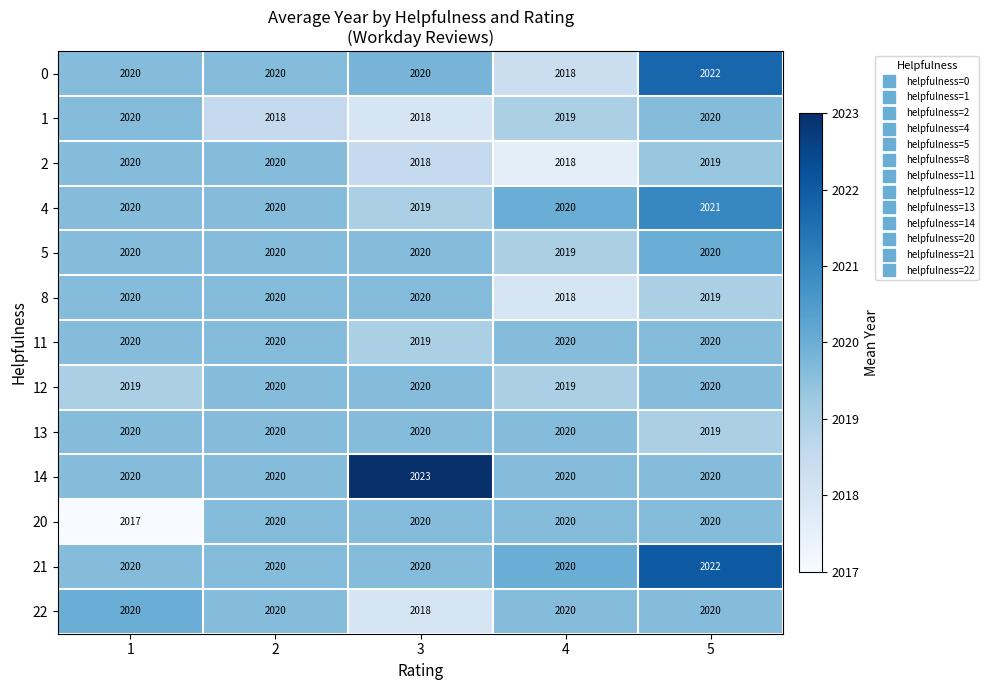

What is the total value across all series at 4?

26251